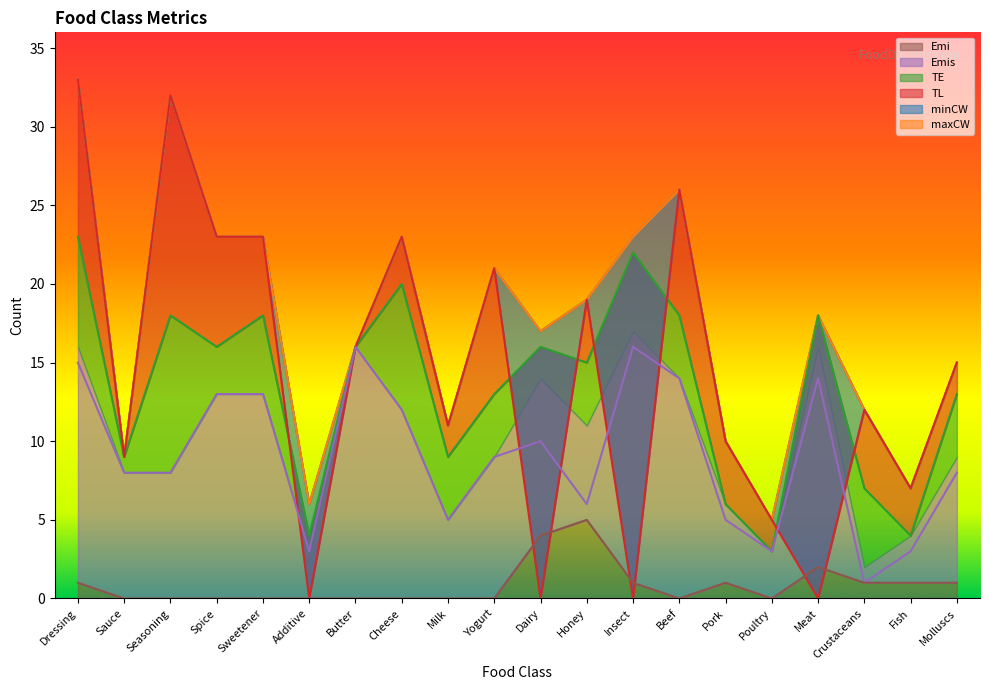

True or false: TL and minCW cross at least once.

False